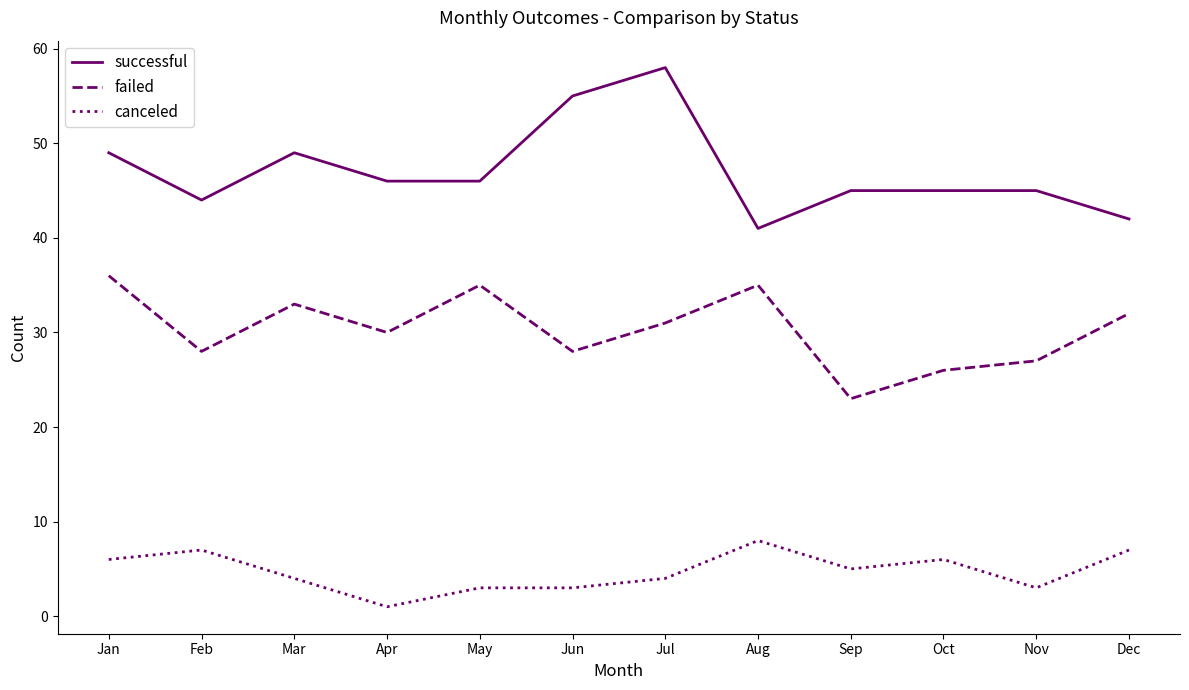

List the series in order of their peak value, highest first.

successful, failed, canceled